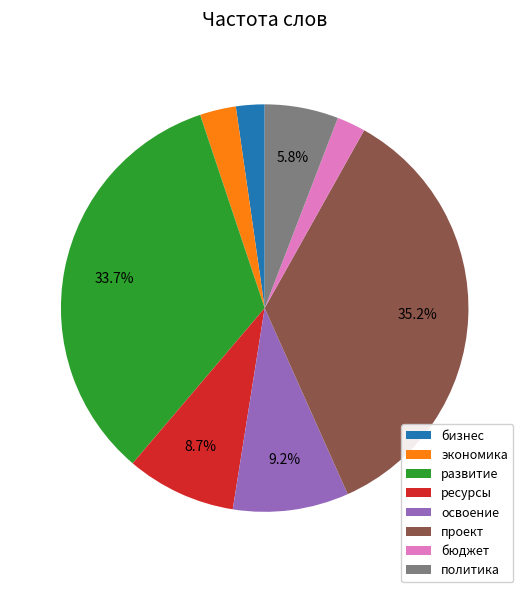

To the nearest percent, what is the difference between the развитие and экономика slice percentages?

31%